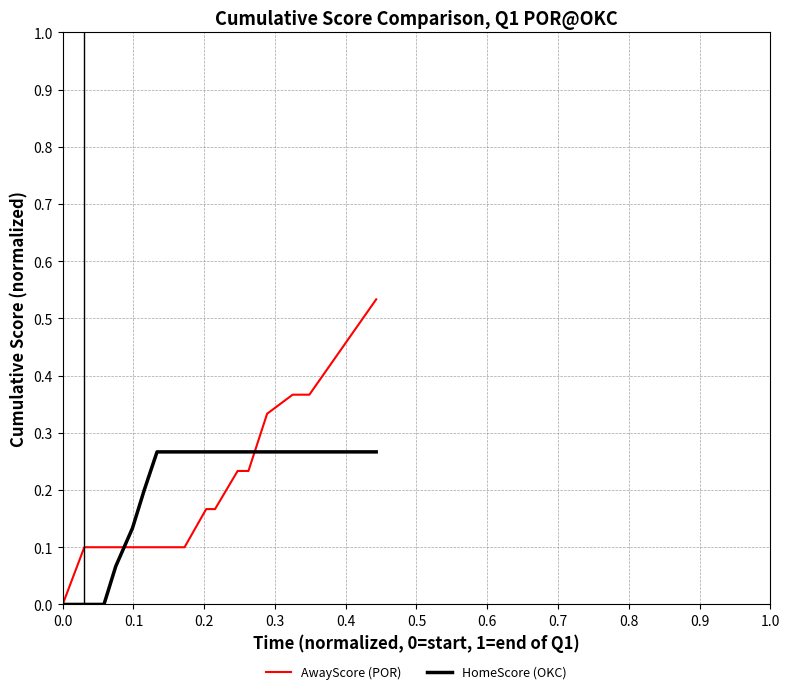

Which series has the widest spread of values?

AwayScore (POR)